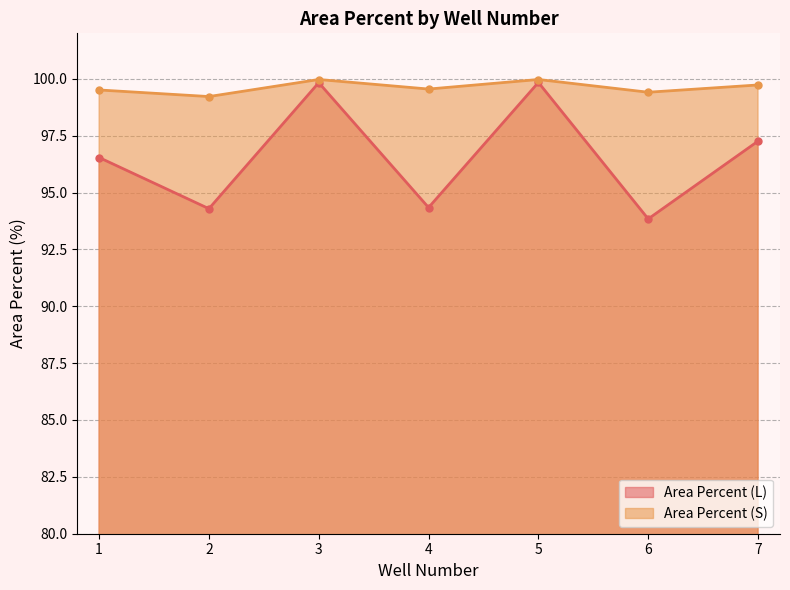

What is the difference between the second highest and second lowest values in the Area Percent (L) series?

5.5